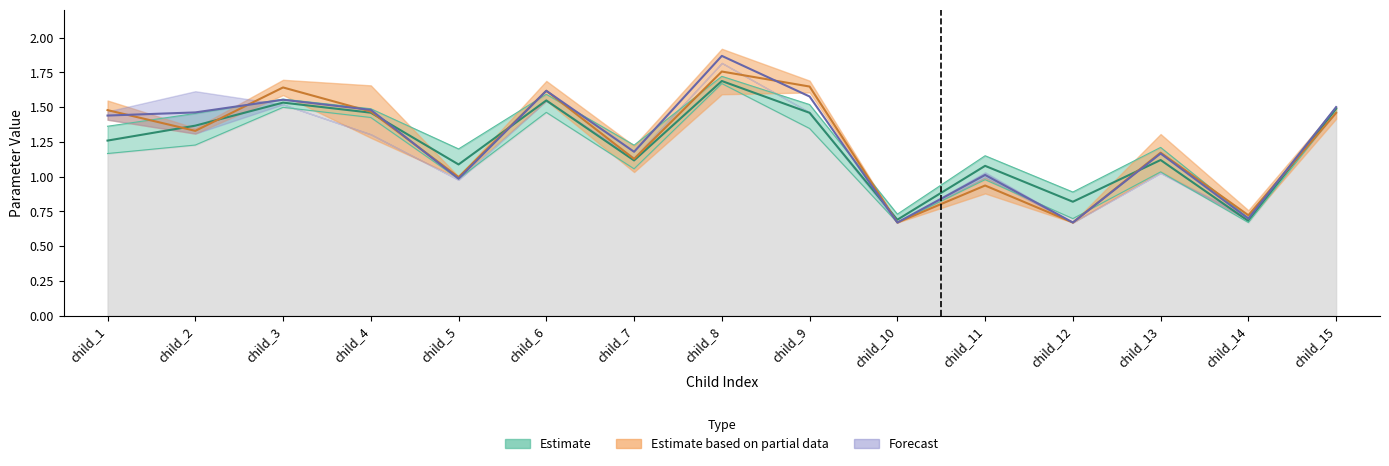

How many data points in Child_11 are less than 1?

5